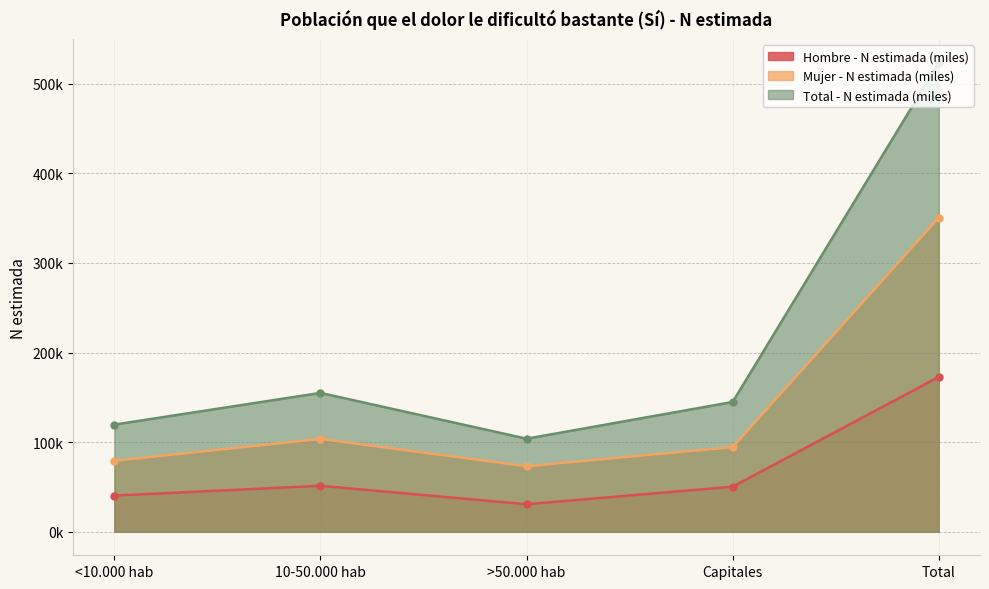

Does the chart have visible grid lines?

Yes